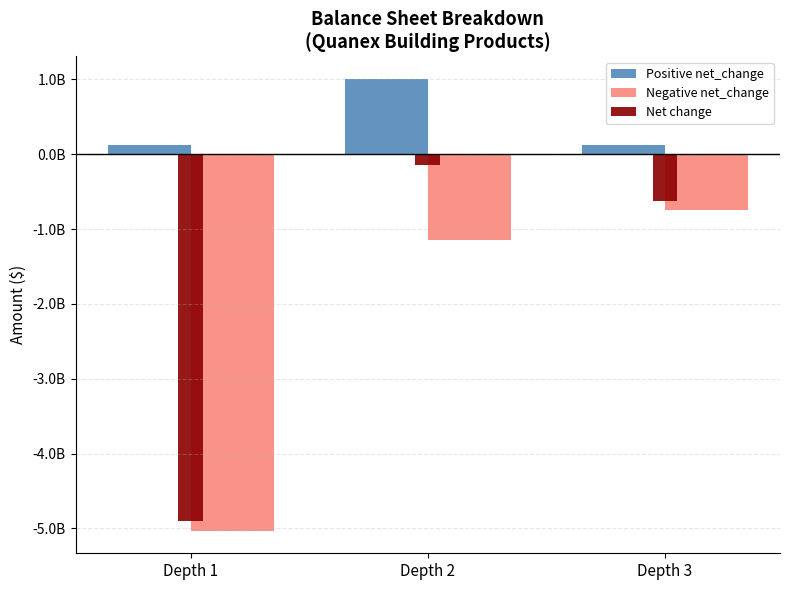

What are all the series names shown in the legend?

Positive net_change, Negative net_change, Net change